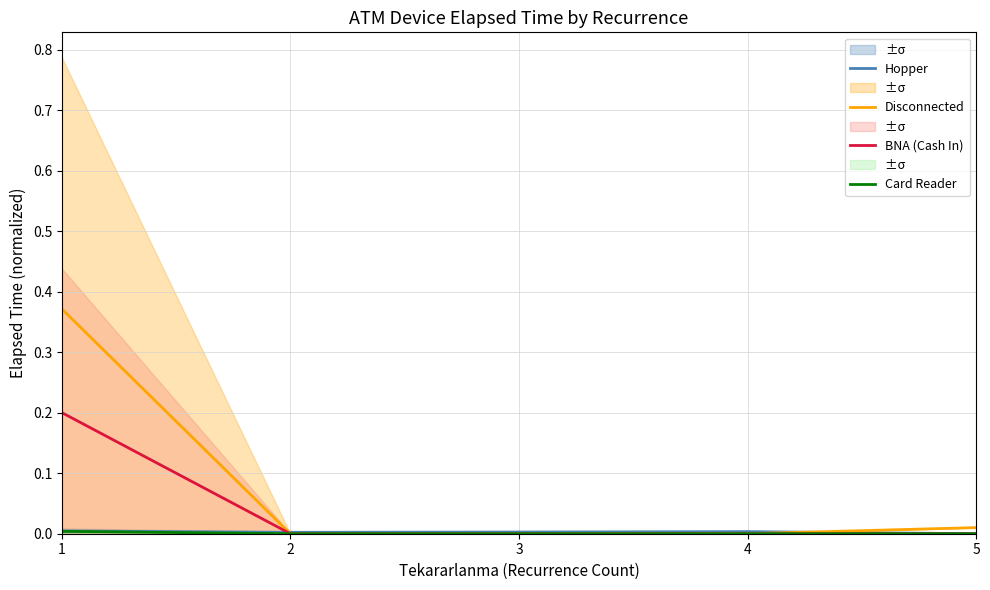

The Hopper series shows 0.0 at 3. True or false?

False